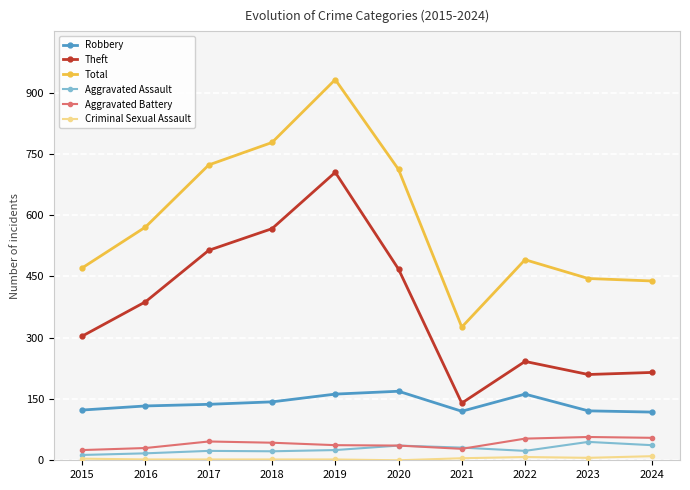

Where is the first local minimum for Theft?

2021